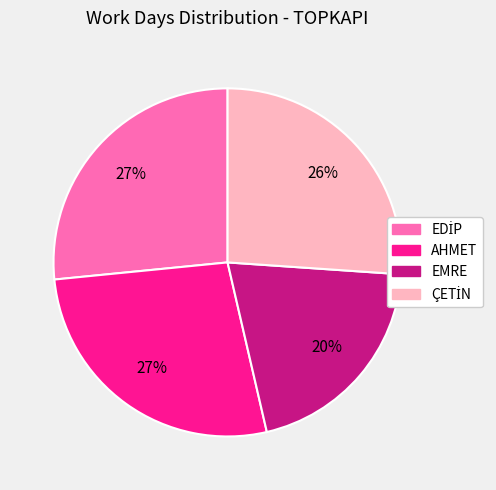

True or false: EMRE accounts for 20% of the total.

True